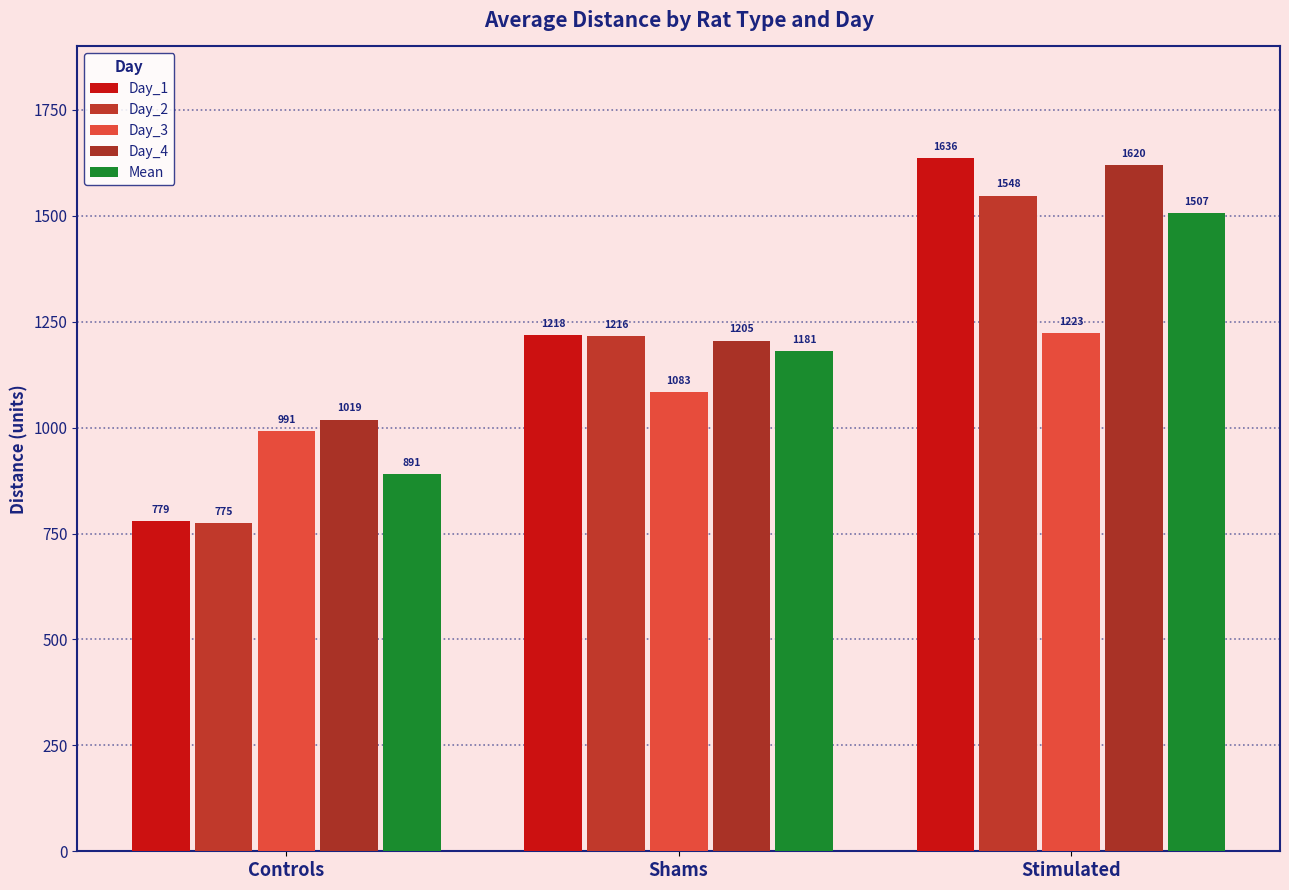

The Mean series shows 2345.7 at Stimulated. True or false?

False